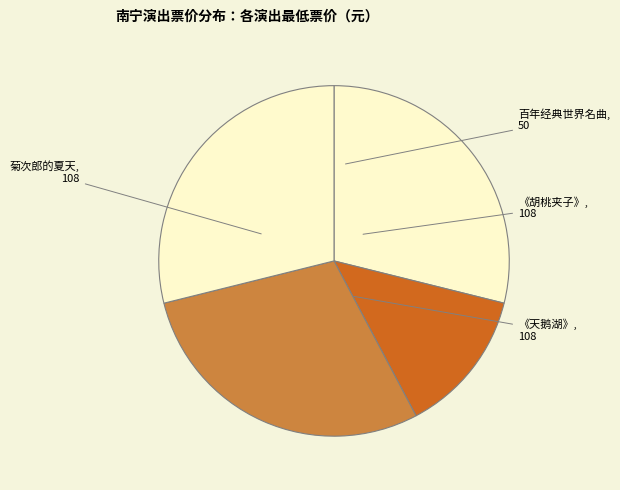

To the nearest percent, what is the average slice percentage?

25%